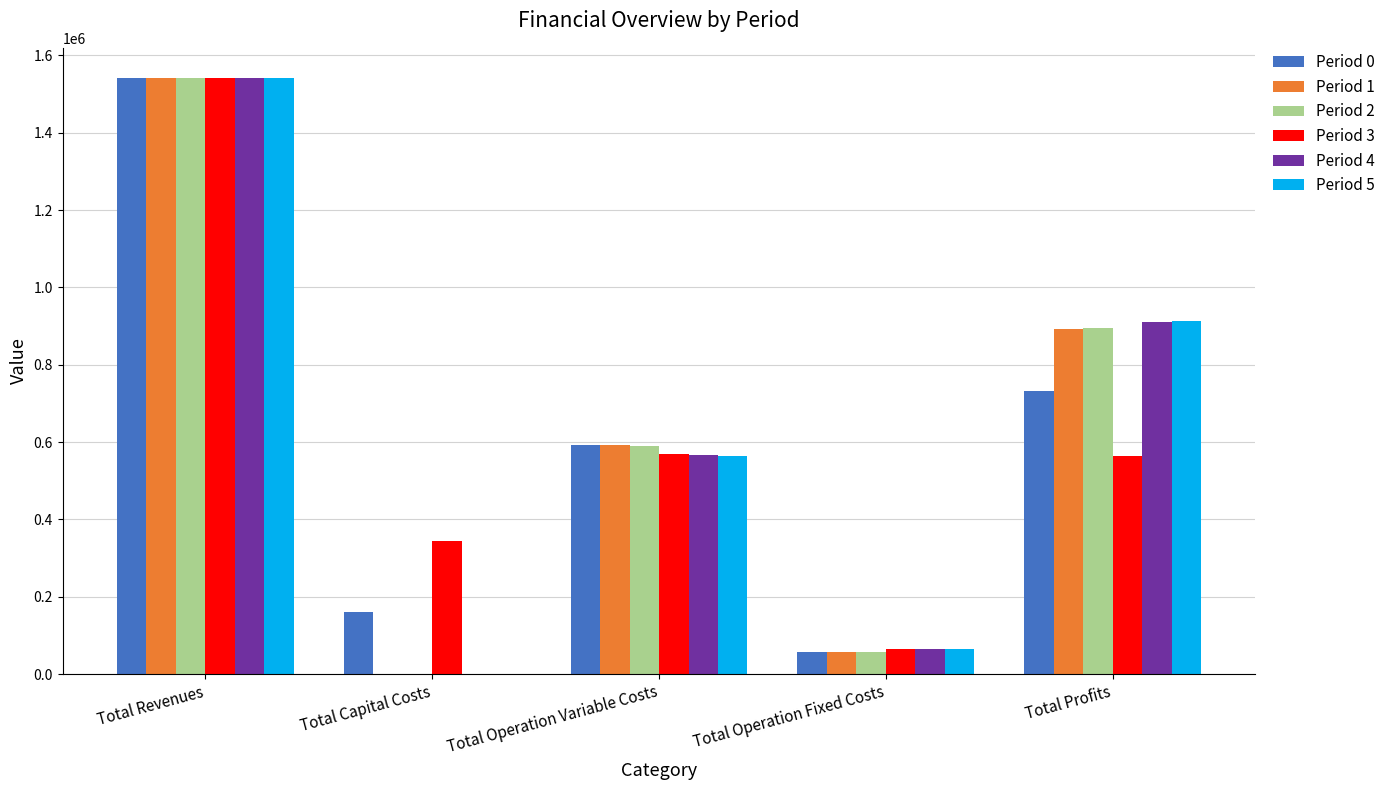

What is the maximum value shown in the chart?

1542552.7